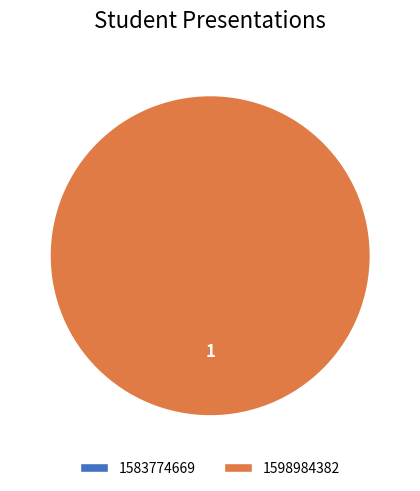

To the nearest percent, what is the difference between the 1598984382 and 1583774669 slice percentages?

100%